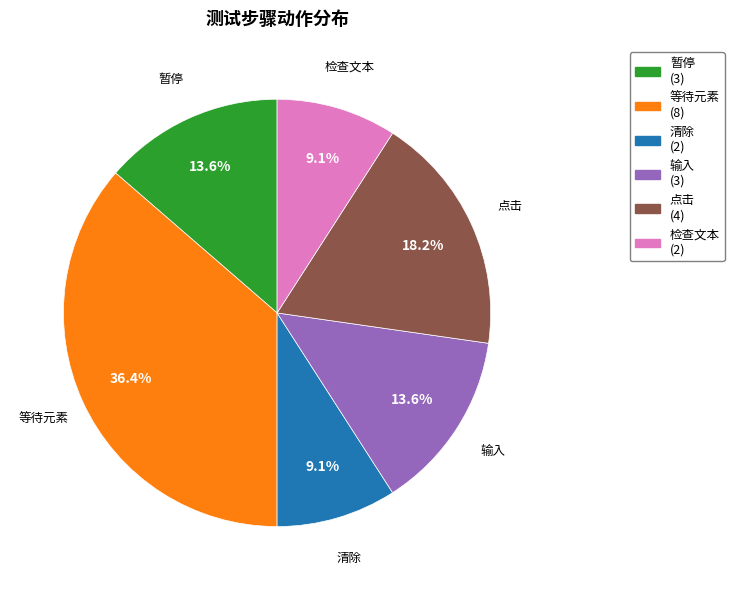

To the nearest percent, what portion does 点击 represent?

18%